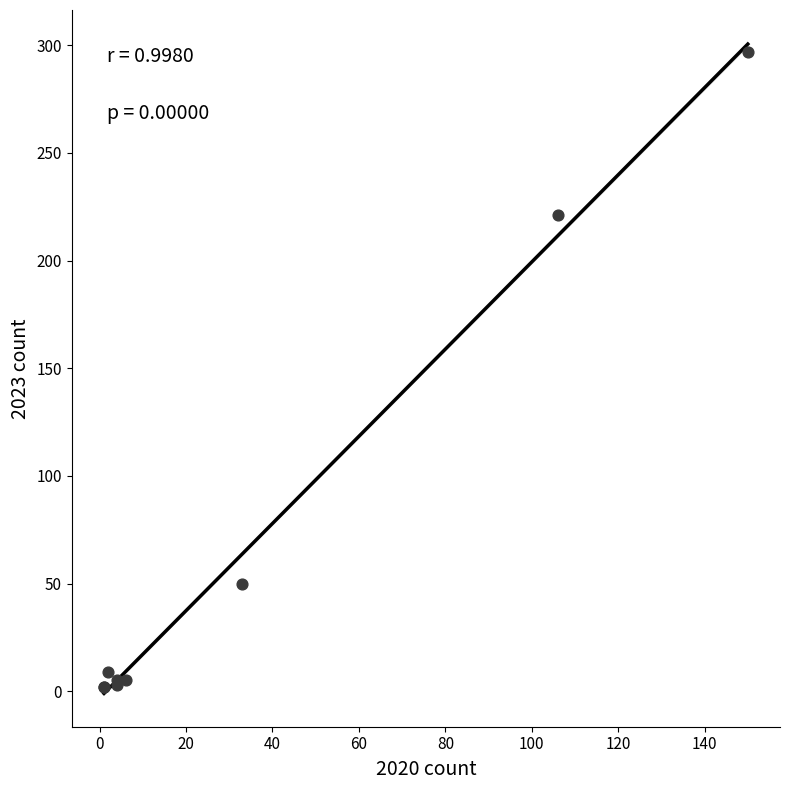

What Y value in the scatter plot is closest to 149?

221